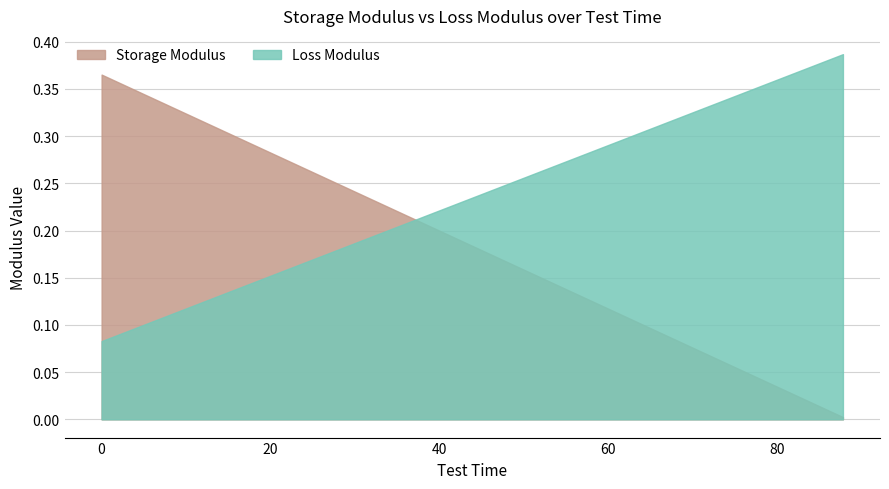

What is the difference between the maximum and minimum values in the Loss Modulus series?

0.3